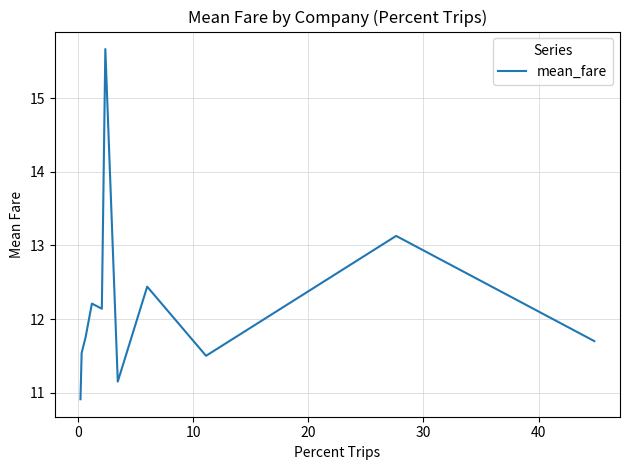

Does the chart have visible grid lines?

Yes